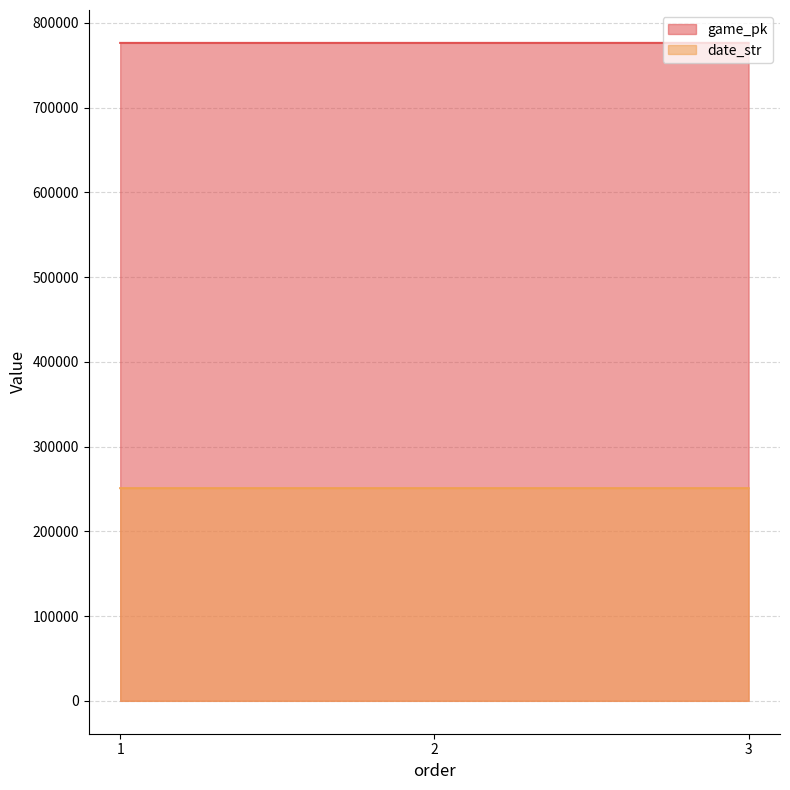

How many series are shown in this chart?

2